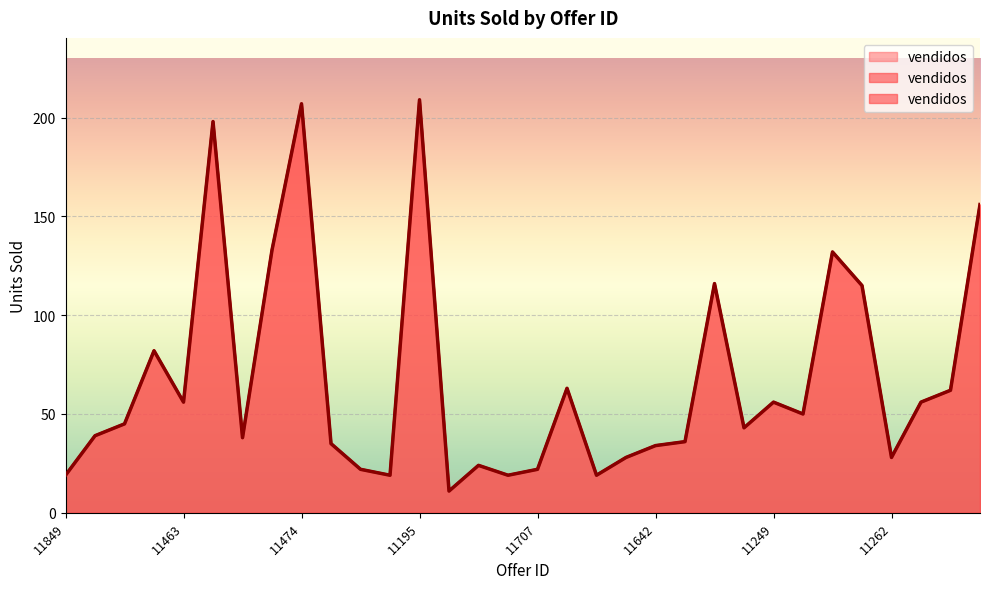

How many values exceed 45?

15